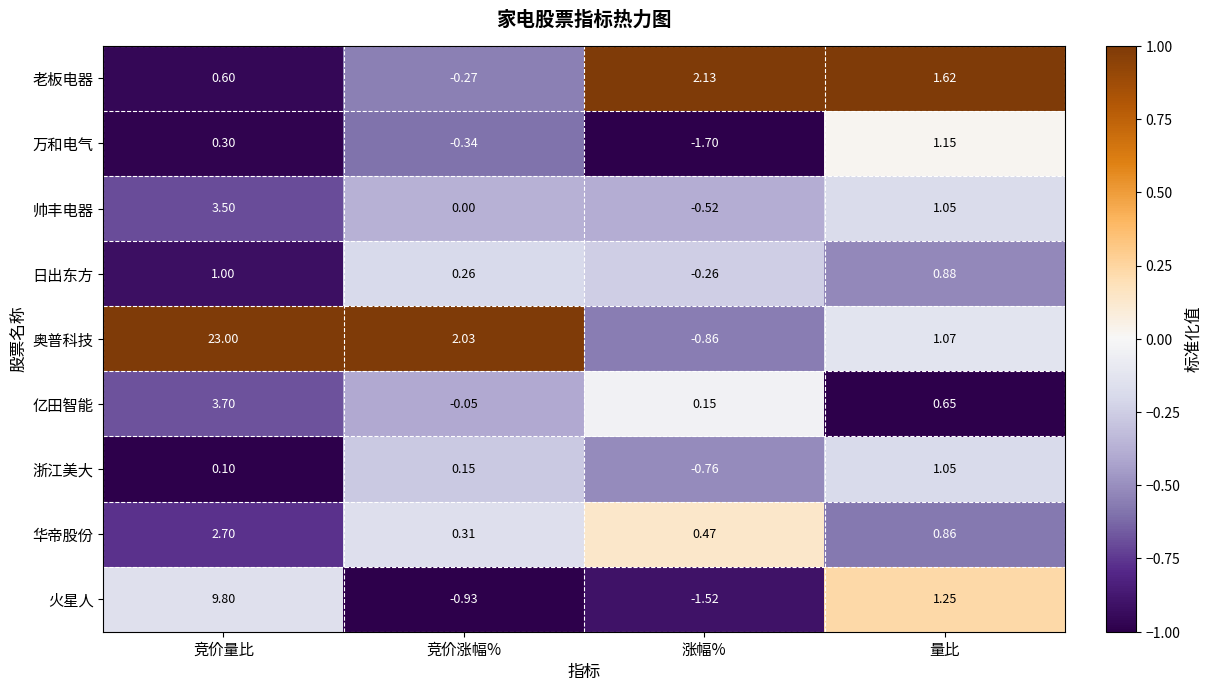

Which series has the widest spread of values?

奥普科技